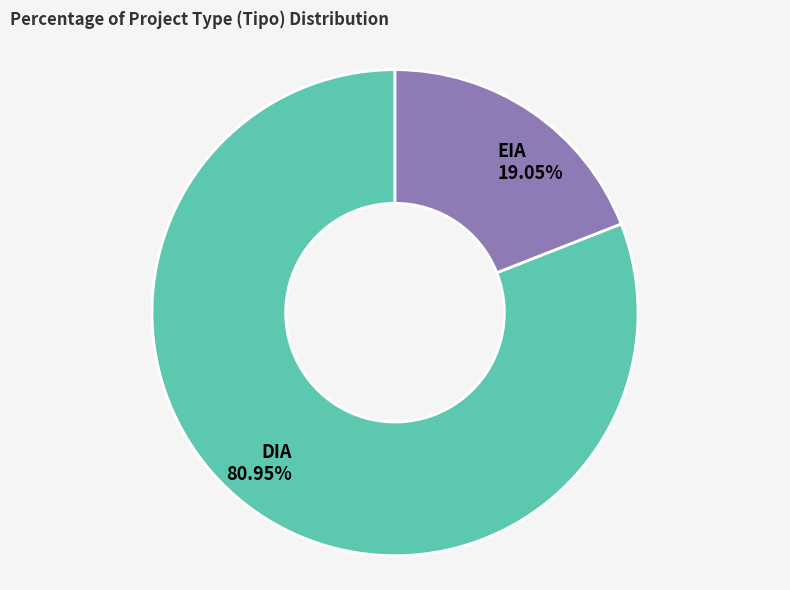

Count the number of slices in the pie.

2